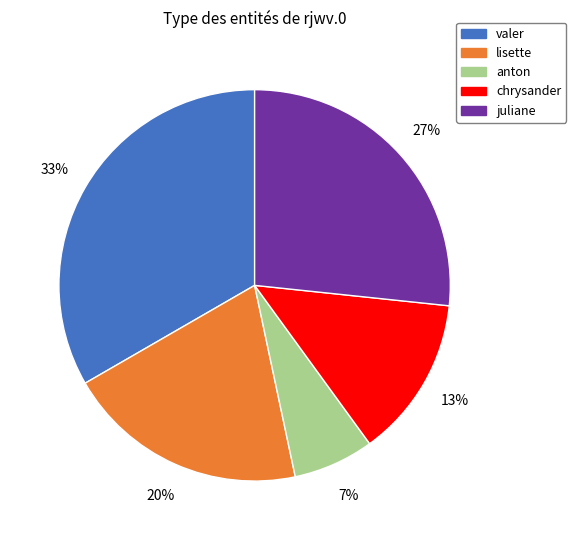

Combined, do chrysander and valer account for over 50%?

No